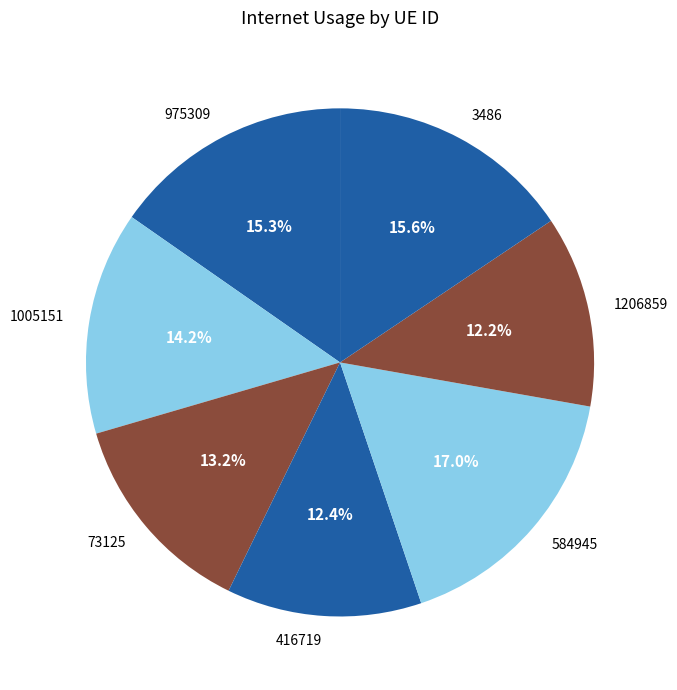

The 1005151 slice represents 4% of the pie. True or false?

False